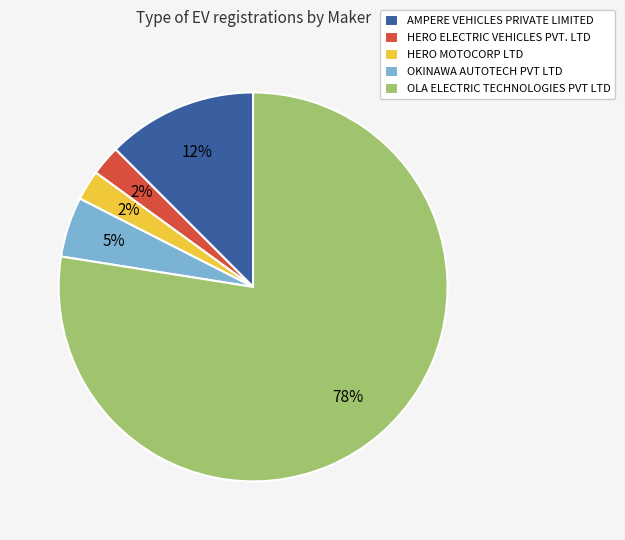

Is there any slice that represents more than half of the pie?

Yes